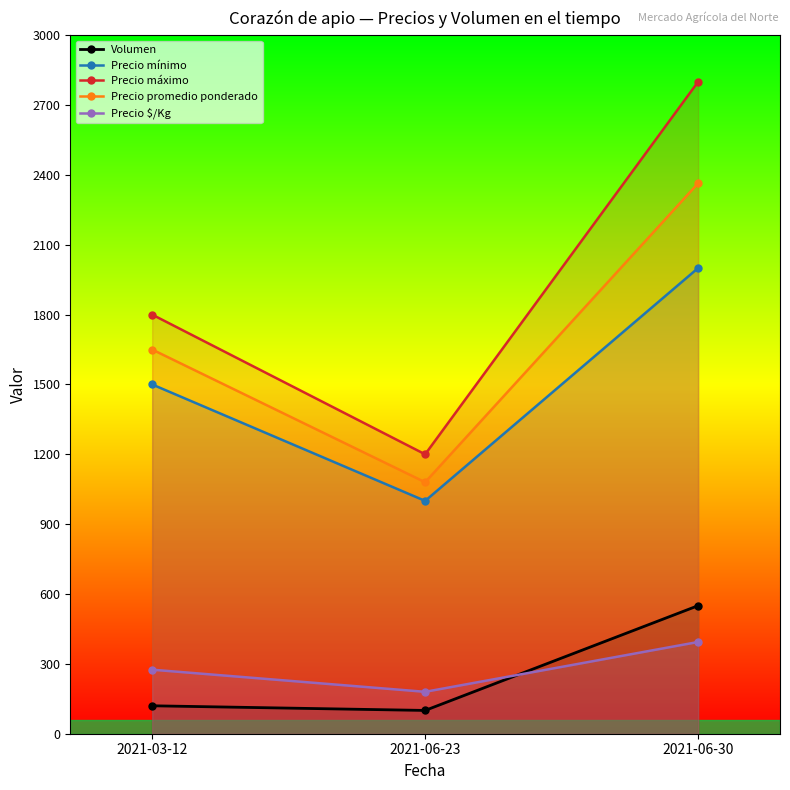

How many data points in Precio $/Kg are less than 275?

1